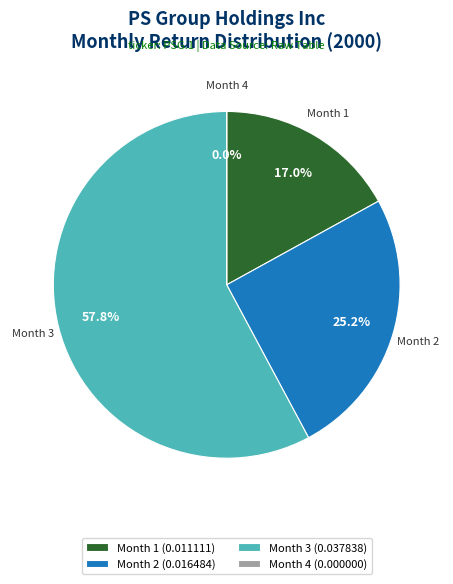

Which category has the biggest portion of the pie?

Month 3